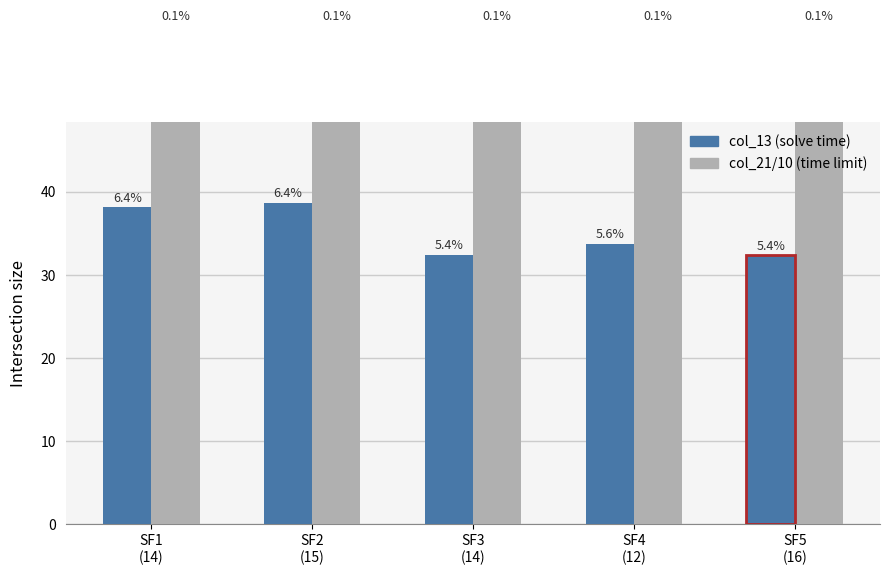

Is the value of col_13 (solve time) at SF4
(12) greater than the value of col_21/10 (time limit) at SF2
(15)?

No